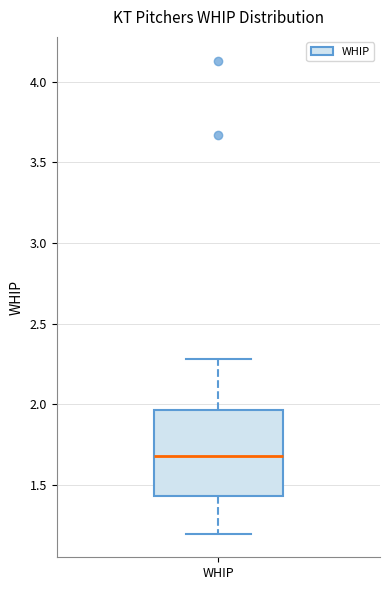

Transcribe this box plot: give where the median line is, the range the box spans, and where the two whiskers end, as read against the y-axis. The values are not printed on the chart, so give them approximately, as read against the axis.

median 1.70, box 1.45 to 1.95, whiskers 1.20 to 2.30